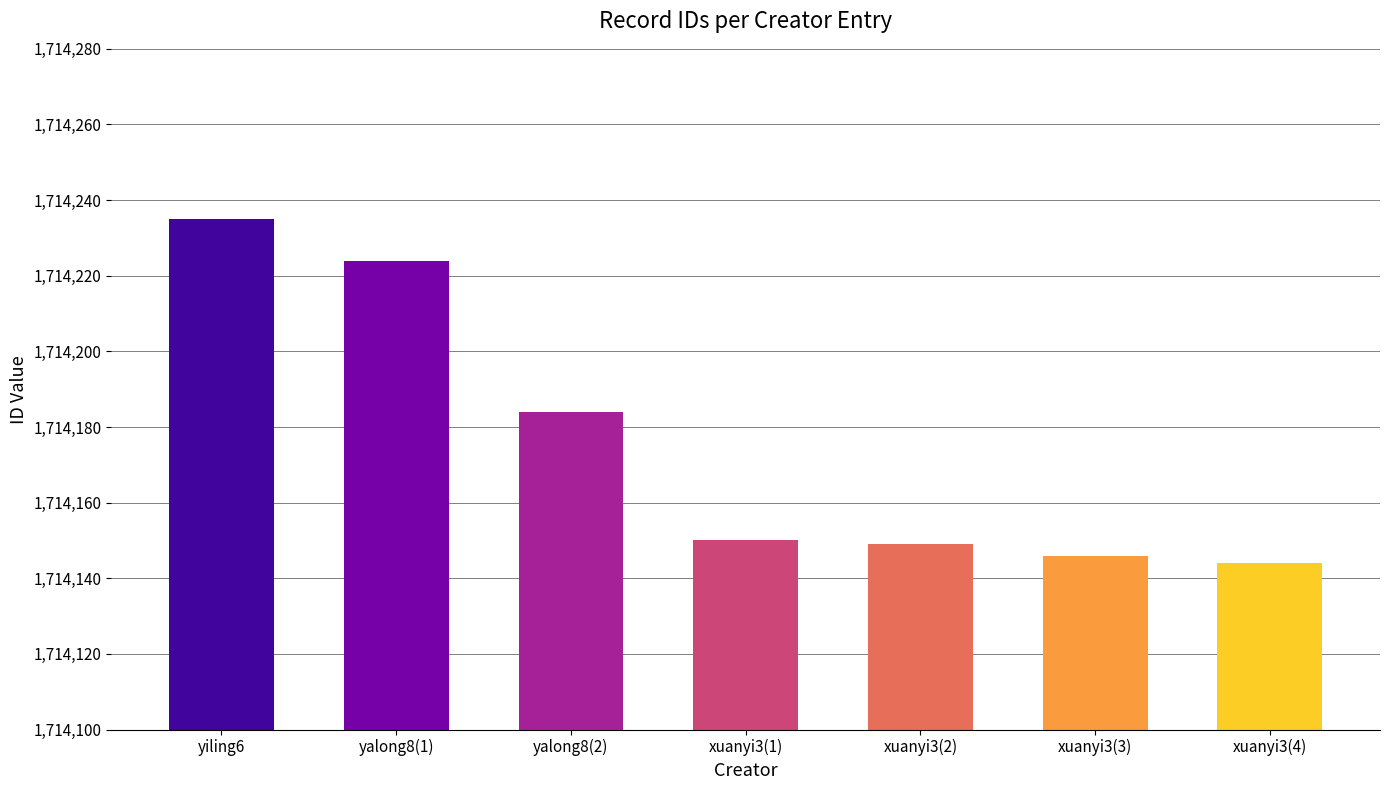

What is the value of the 2nd bar from the left?

1714224